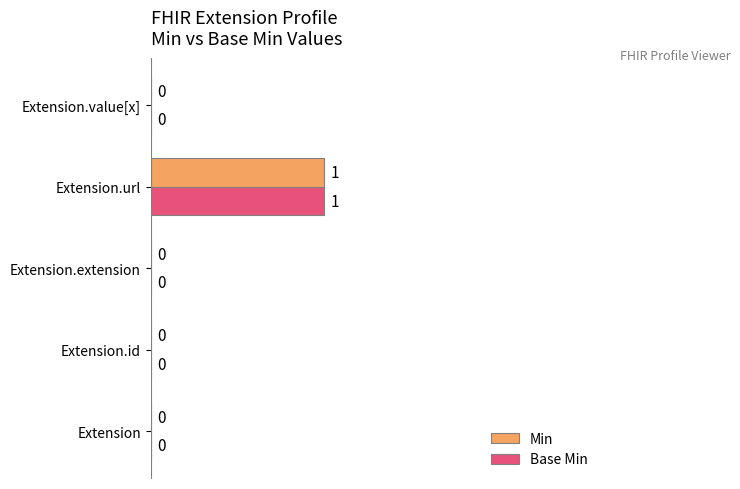

How many Min values are between 0 and 1?

5